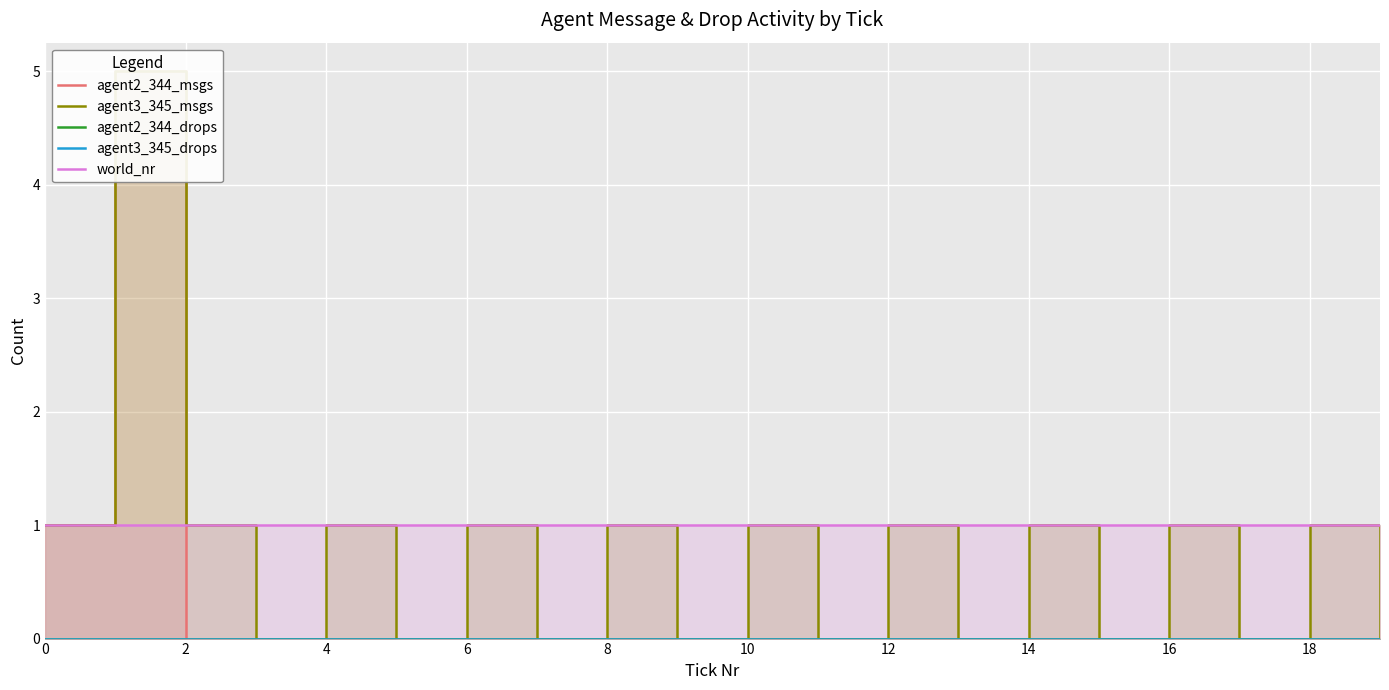

What are all the series names shown in the legend?

agent2_344_msgs, agent3_345_msgs, agent2_344_drops, agent3_345_drops, world_nr